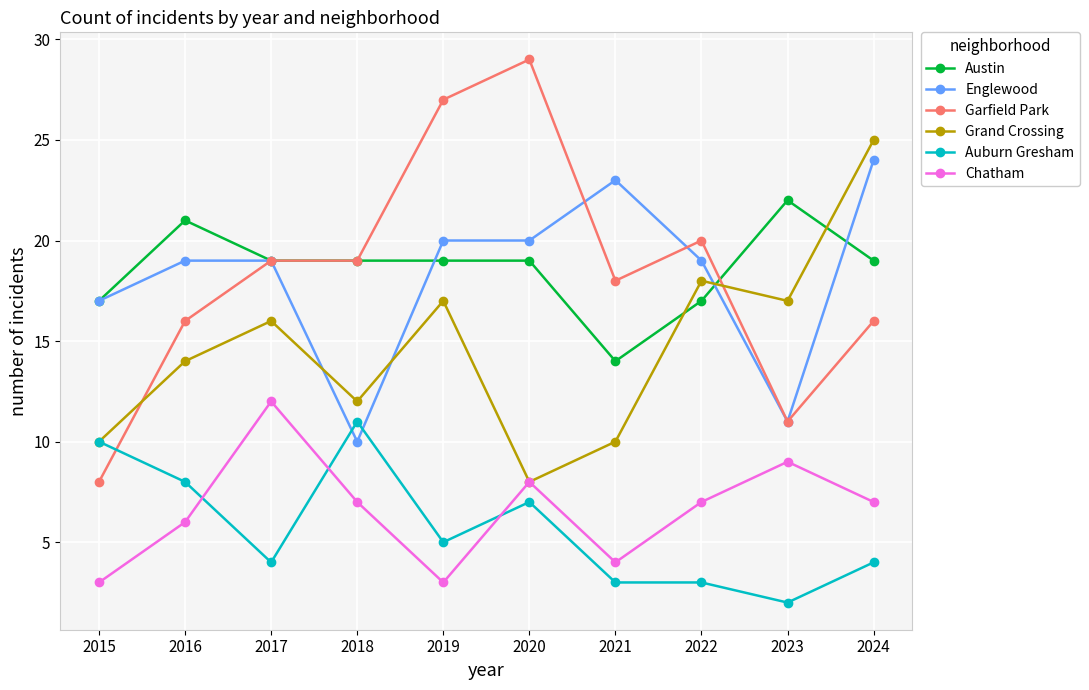

True or false: Grand Crossing and Garfield Park cross at least once.

True